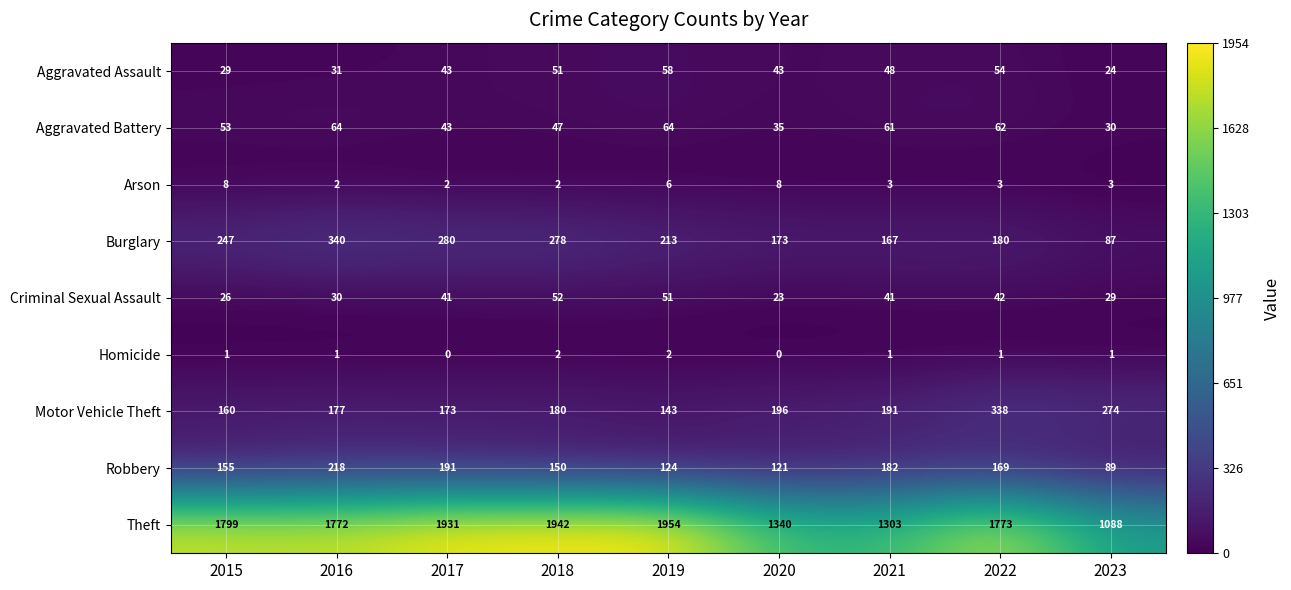

What is the difference between the highest and lowest values at 2016?

1771